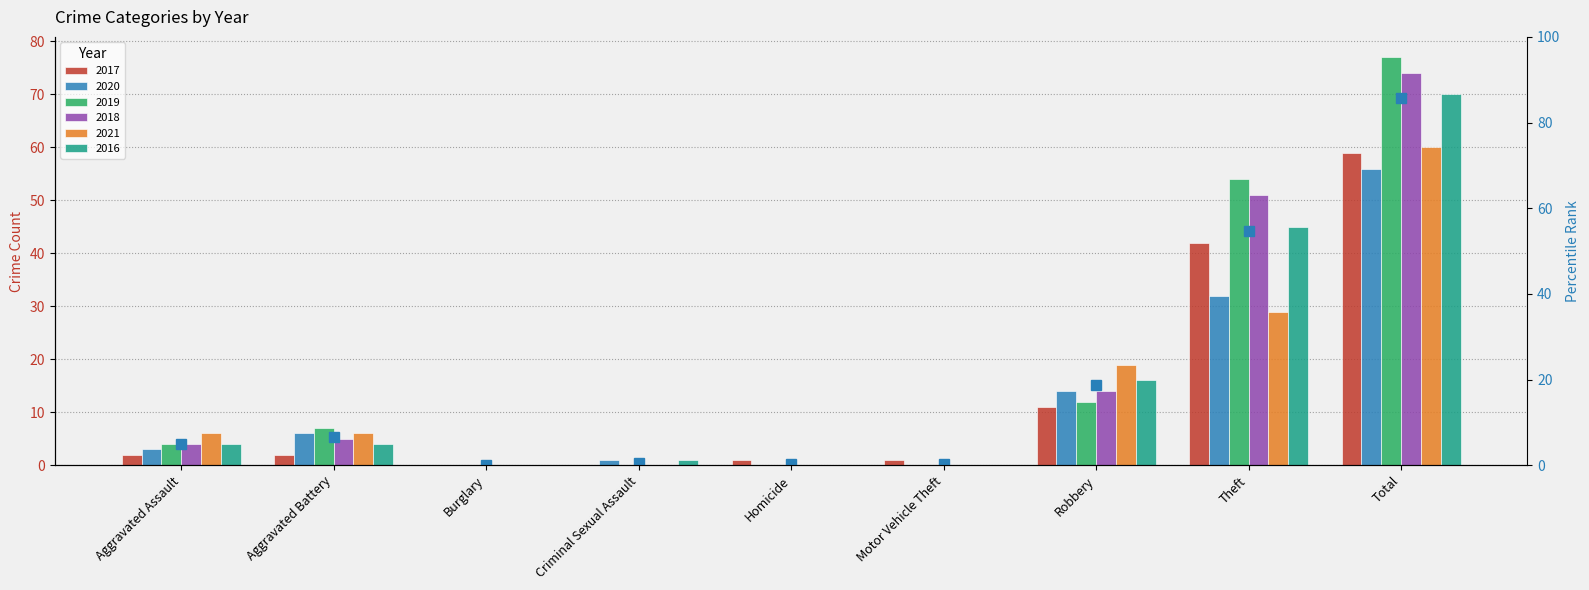

What is the total value across all series at Criminal Sexual Assault?

2